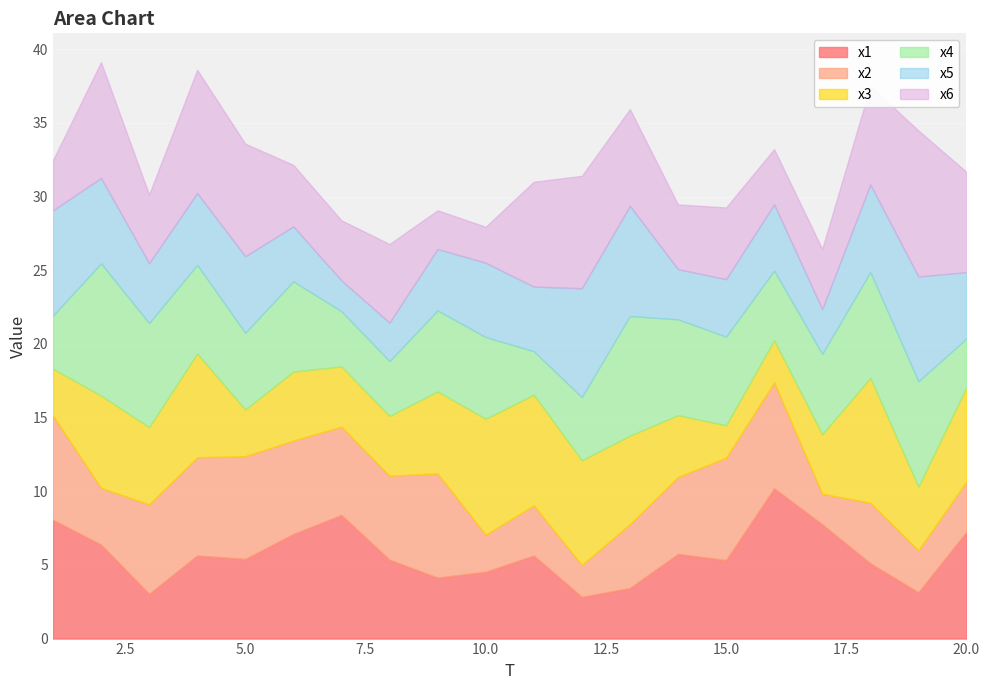

After their last crossing, which series has the higher values: x5 or x1?

x1